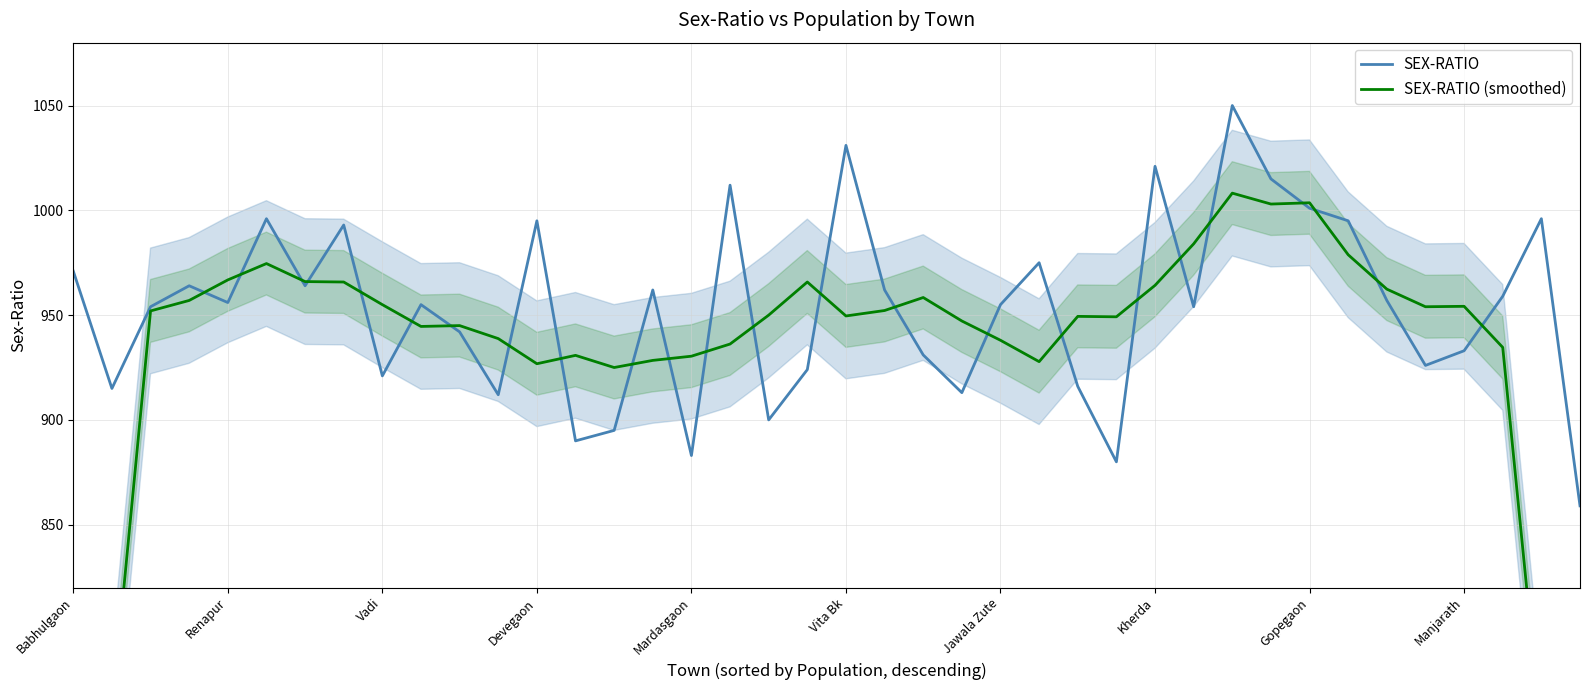

True or false: SEX-RATIO has a value of 880.0 at 27.

True